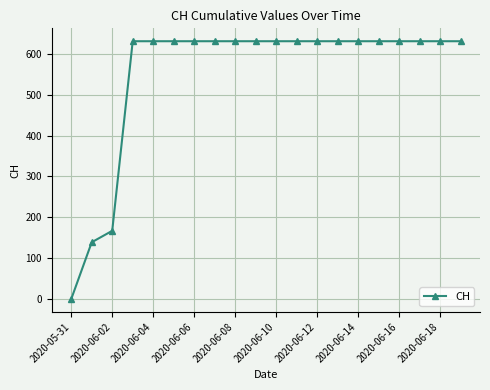

Reading right to left, extract all data points from this chart.

631	631	631	631	631	631	631	631	631	631	631	631	631	631	631	631	631	167	139	0